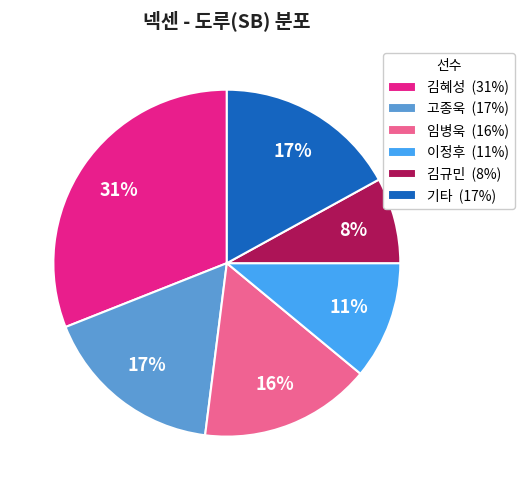

Is the sum of 김혜성 (31%) and 고종욱 (17%) greater than half?

No